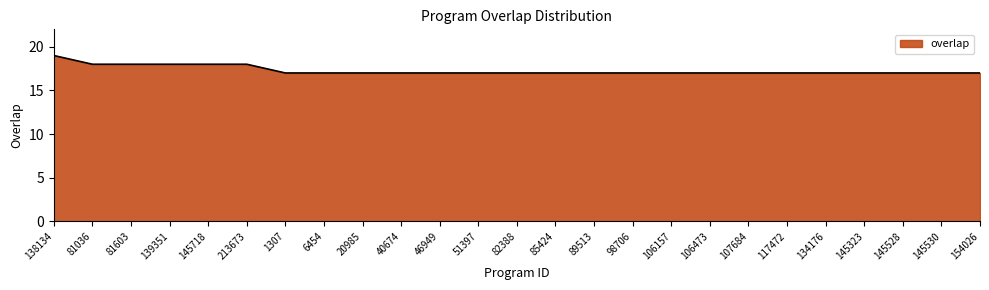

How many values are between 17 and 18?

24